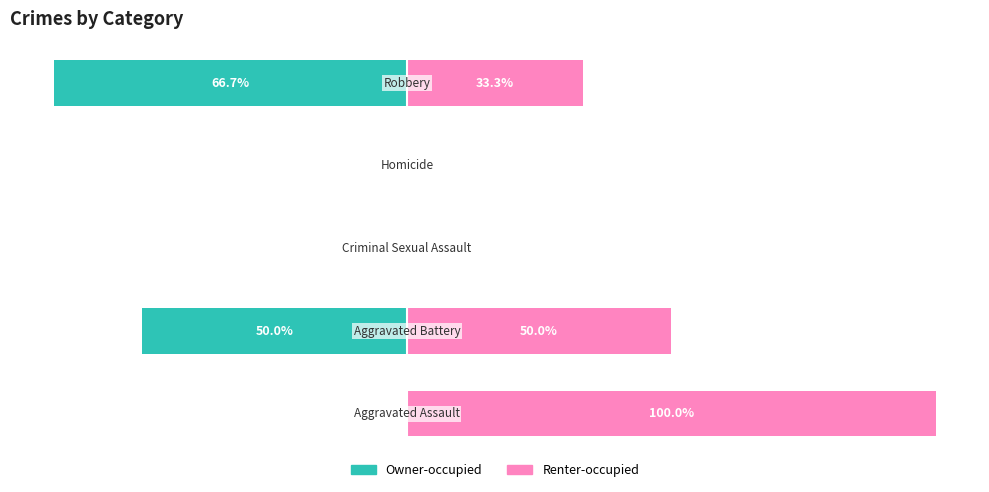

List the series in order of their overall mean, highest first.

Renter-occupied, Owner-occupied